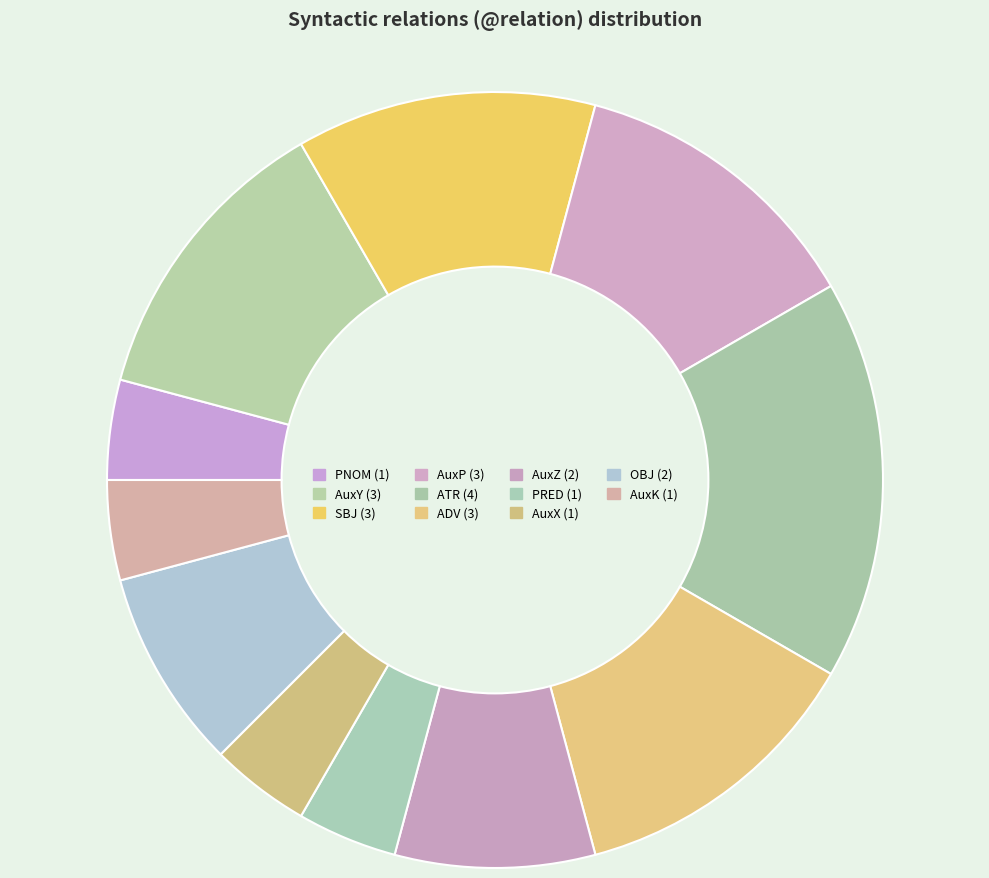

What is the ratio of the value at ADV to the value at AuxY?

1.0